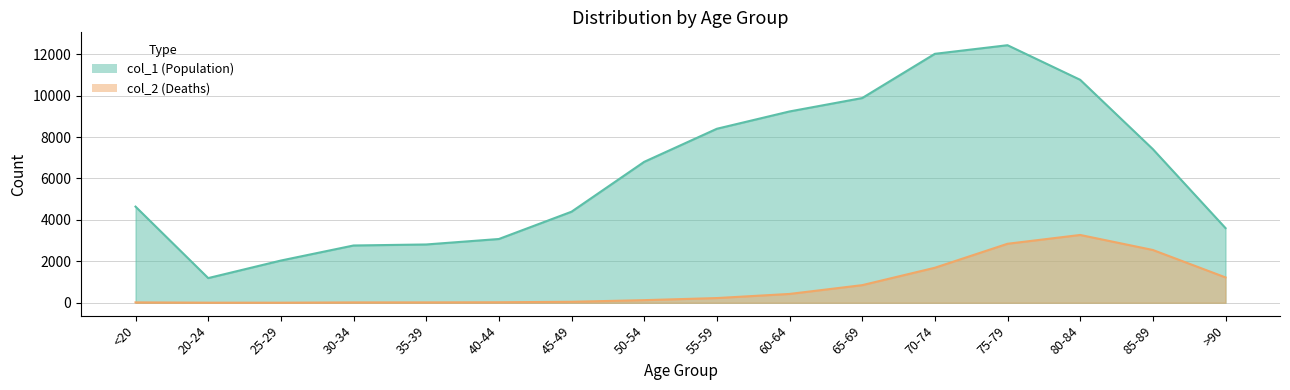

What is the label of the 1st point from the right?

>90